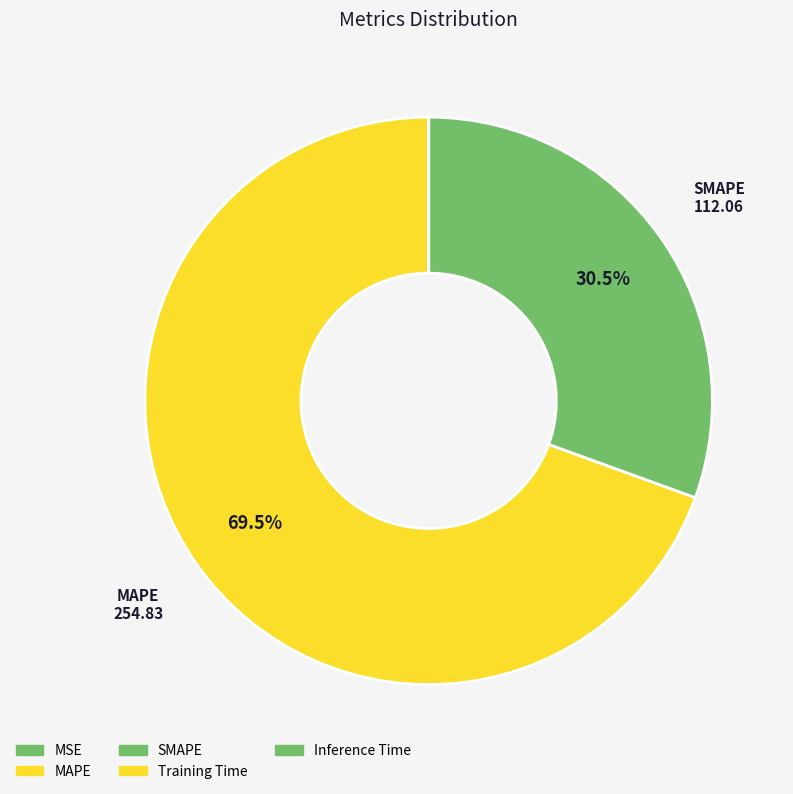

Combined, what portion of the pie is MSE and SMAPE?

30.5%